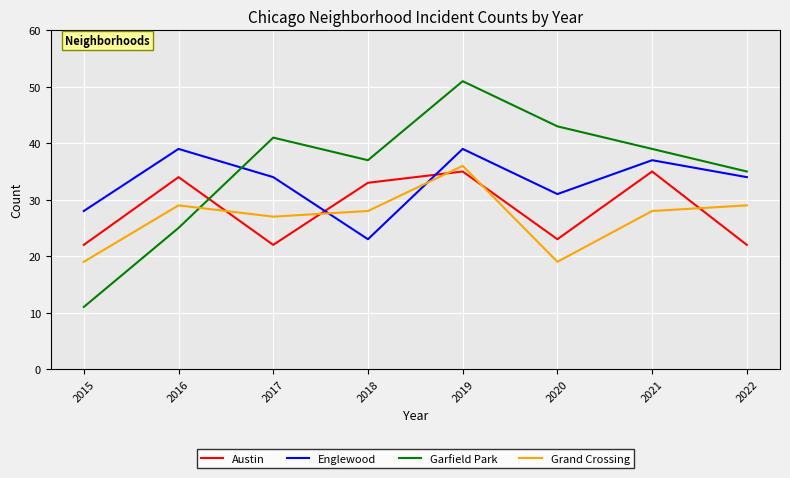

What is the difference between the Englewood values at 2019 and 2020?

8